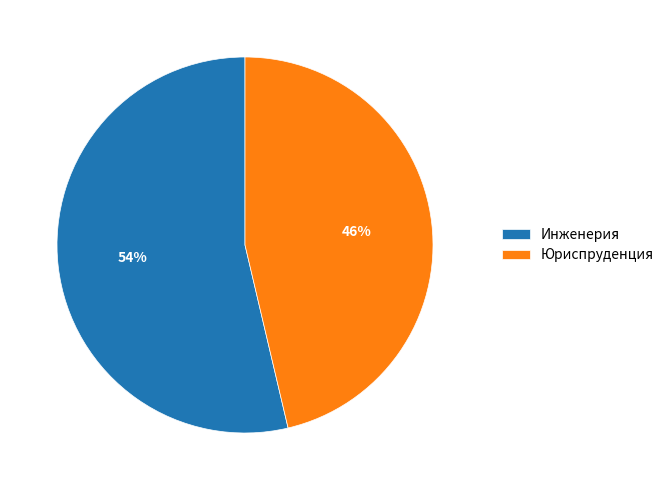

Count the number of slices in the pie.

2